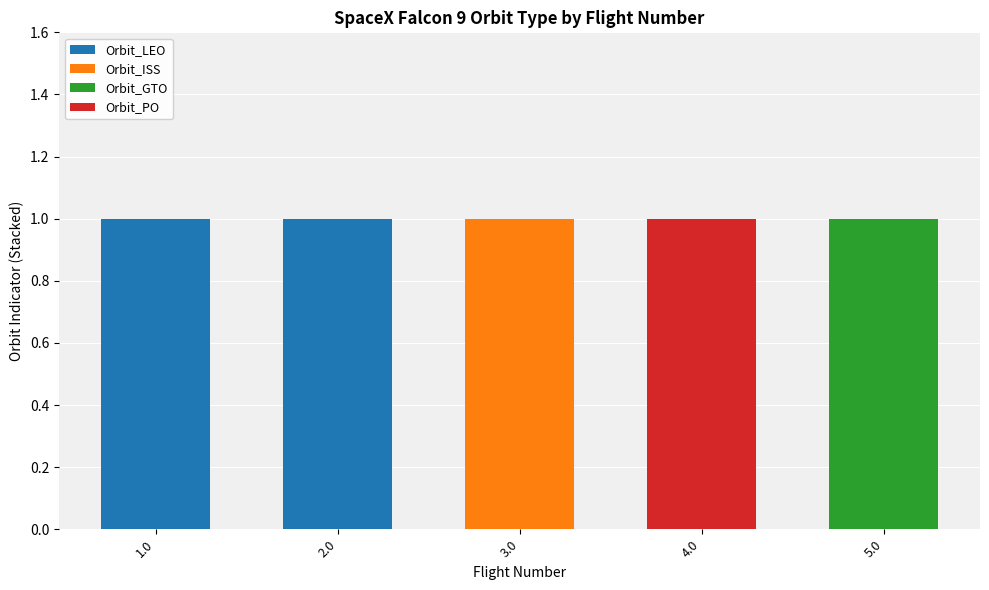

Reading left to right, list the values for the Orbit_LEO series.

1.0=1	2.0=1	3.0=0	4.0=0	5.0=0